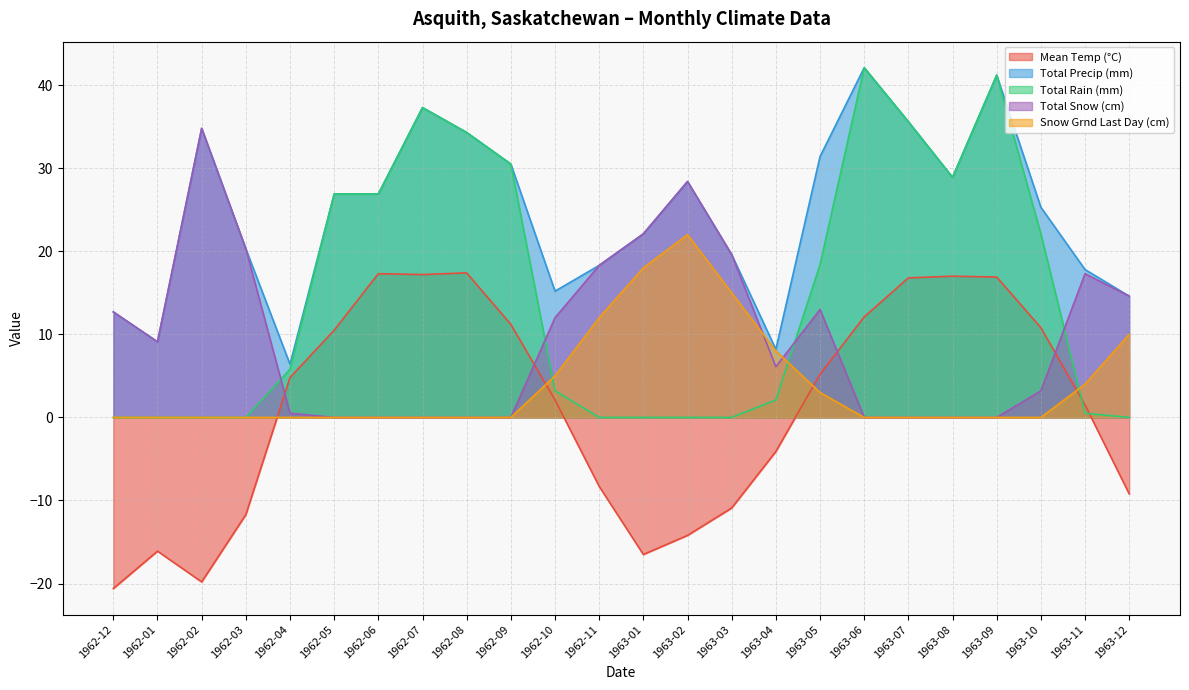

How many lines are shown in the chart?

5